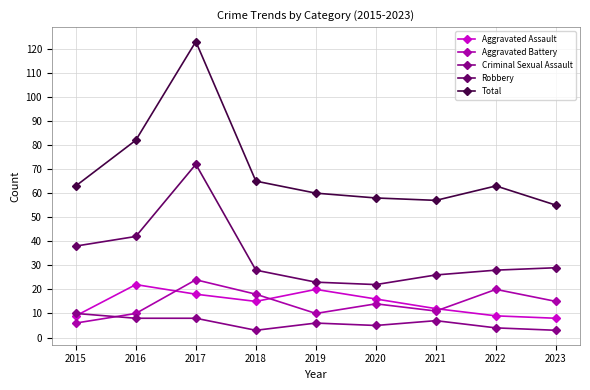

What is the value of the Robbery point at the 8th from the left?

28